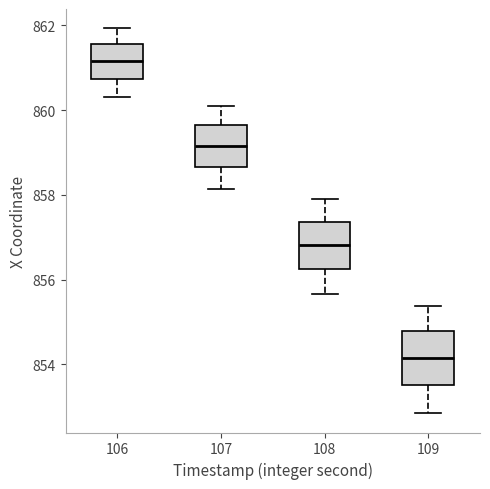

Reading left to right, read every box against the y-axis: the position of its median line, the range the box covers, and the ends of its whiskers. The values are not printed on the chart, so give them approximately, as read against the axis.

106: median 861.2, box 860.8 to 861.6, whiskers 860.4 to 862.0
107: median 859.2, box 858.6 to 859.6, whiskers 858.2 to 860.2
108: median 856.8, box 856.2 to 857.4, whiskers 855.6 to 858.0
109: median 854.2, box 853.6 to 854.8, whiskers 852.8 to 855.4